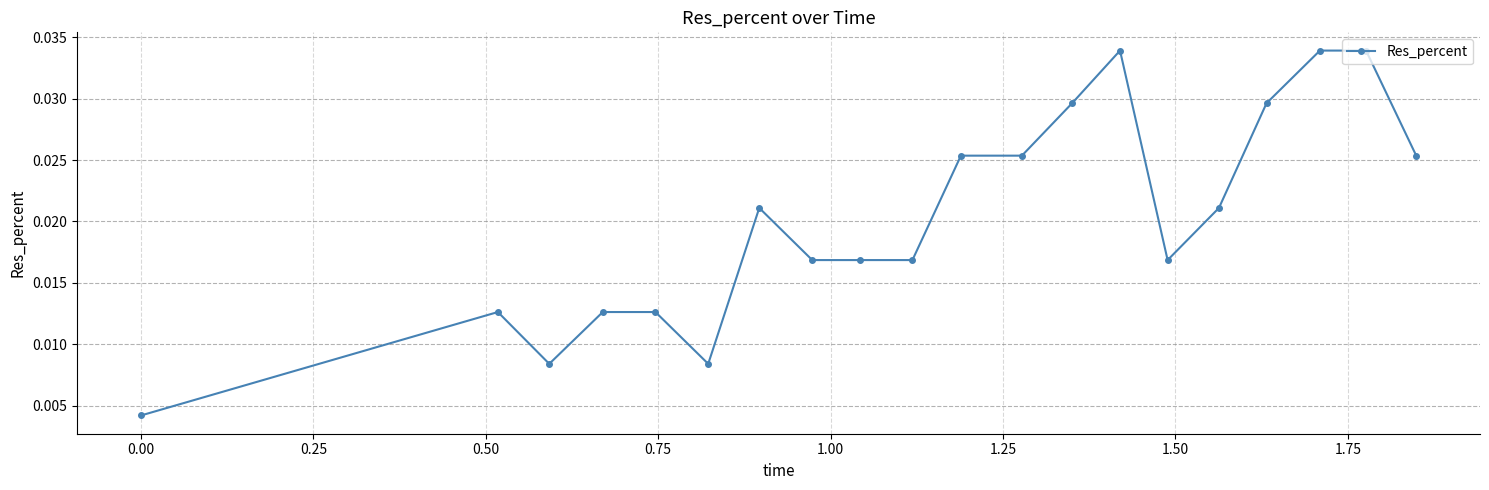

Does the chart have visible grid lines?

Yes